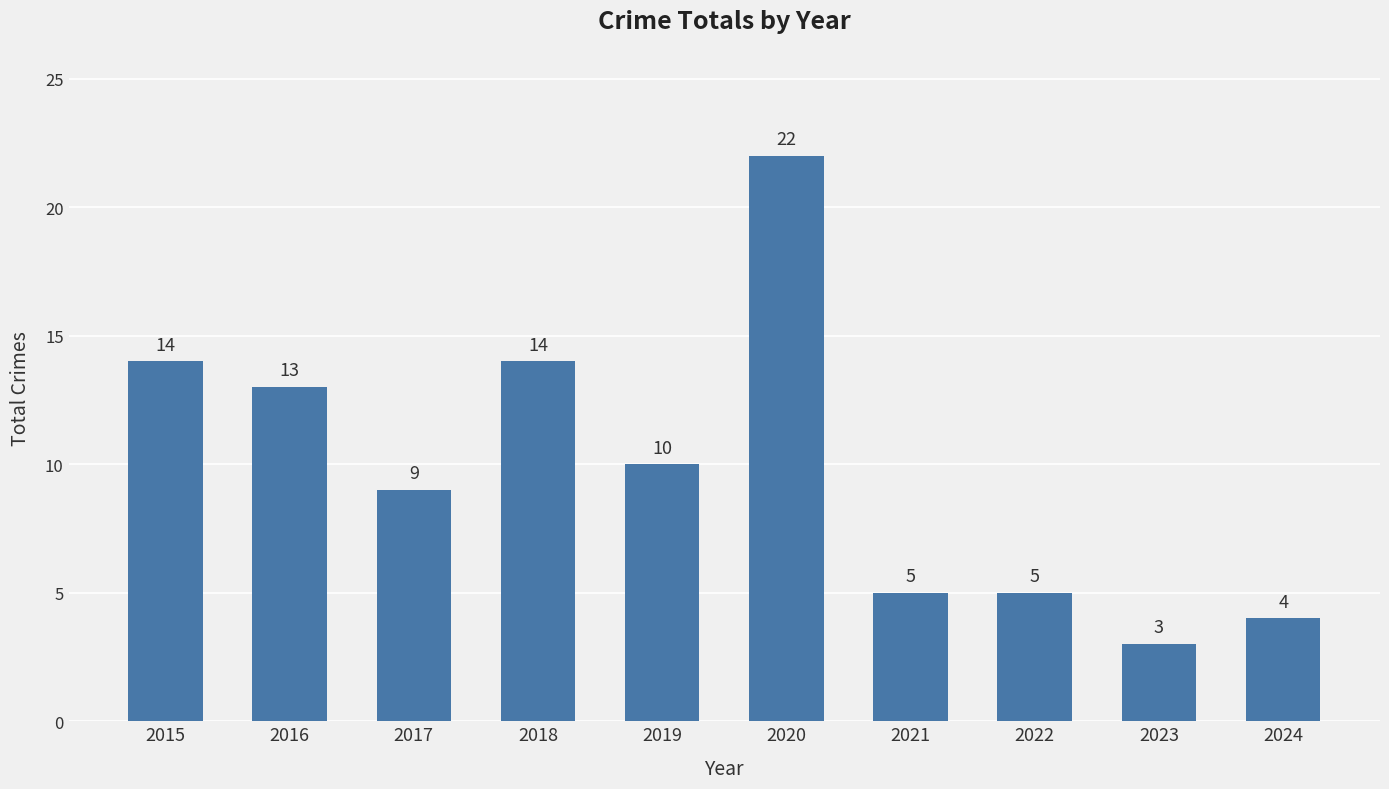

Reading left to right, list all the values displayed in this chart.

2015=14	2016=13	2017=9	2018=14	2019=10	2020=22	2021=5	2022=5	2023=3	2024=4